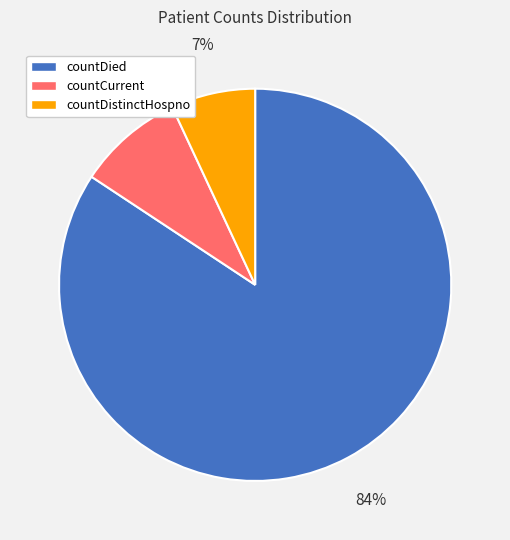

Rank the categories by value from lowest to highest.

countDistinctHospno, countCurrent, countDied